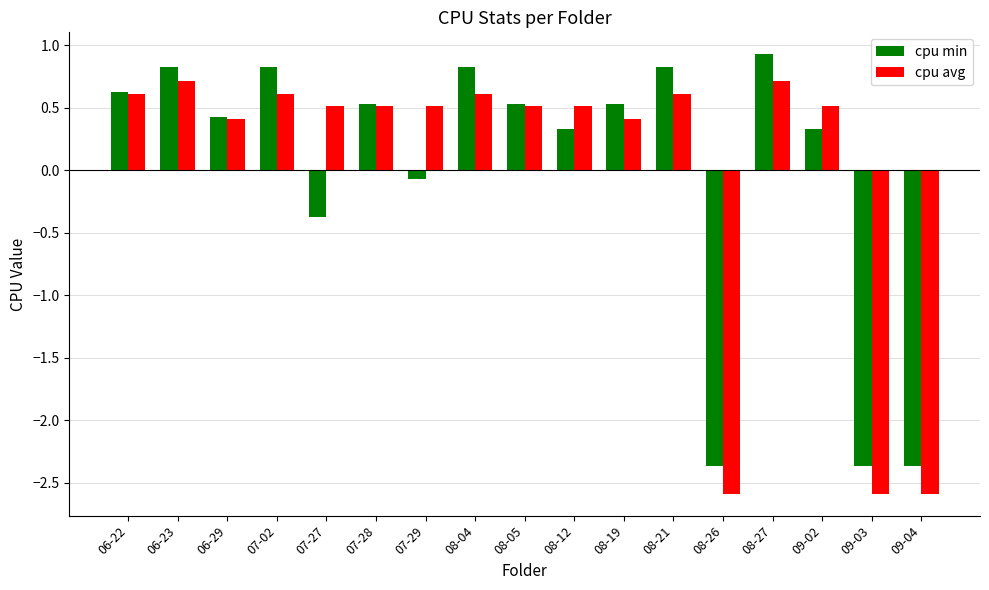

Does the chart contain any negative values?

Yes